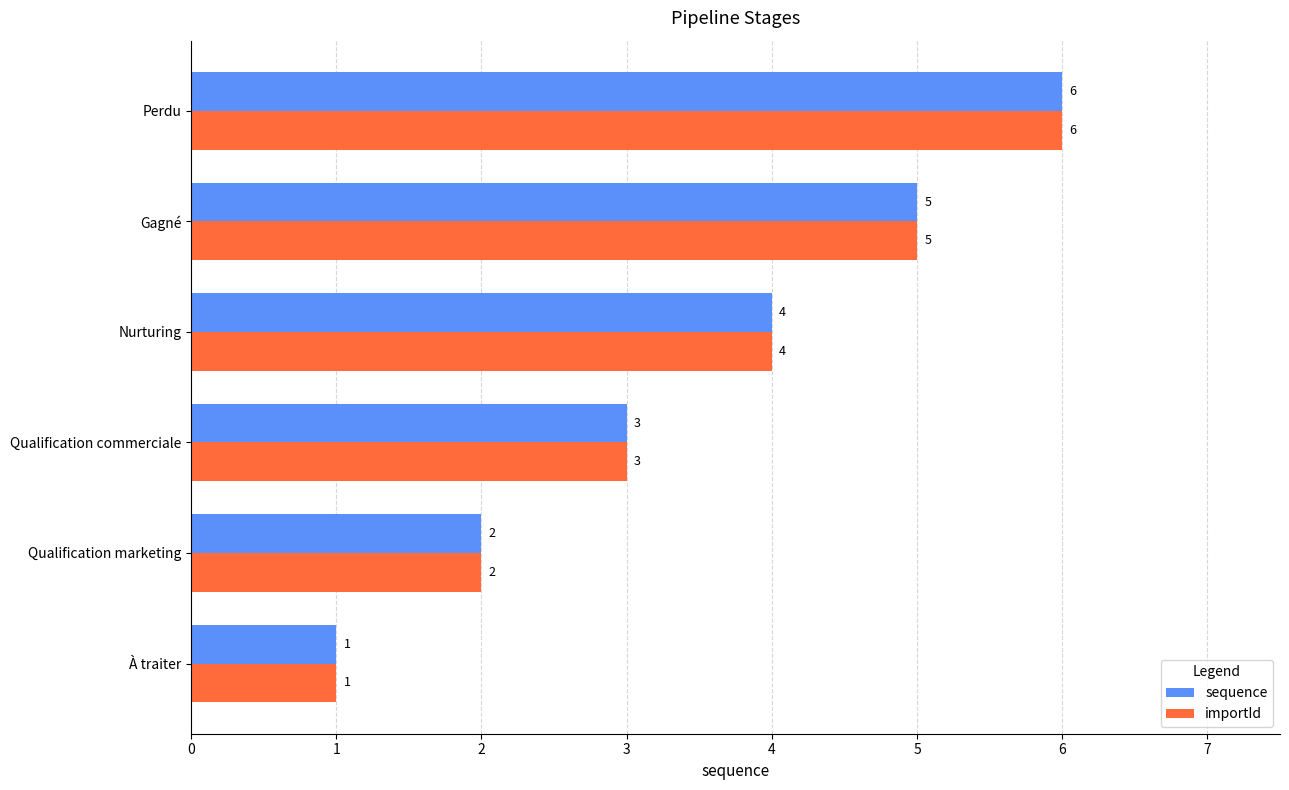

Which category has the highest value across all series?

Perdu